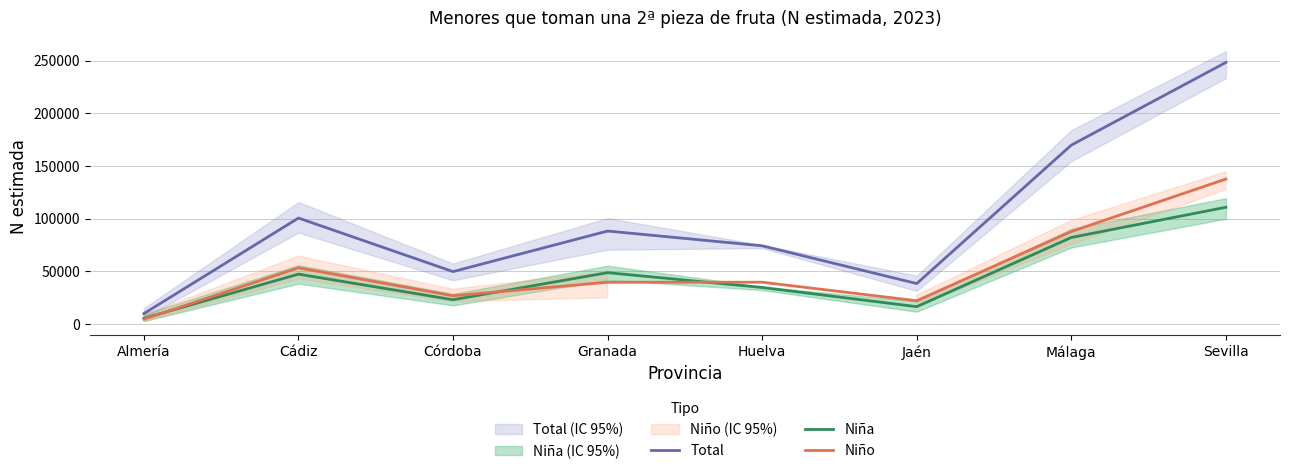

True or false: Total and Niña cross at least once.

False